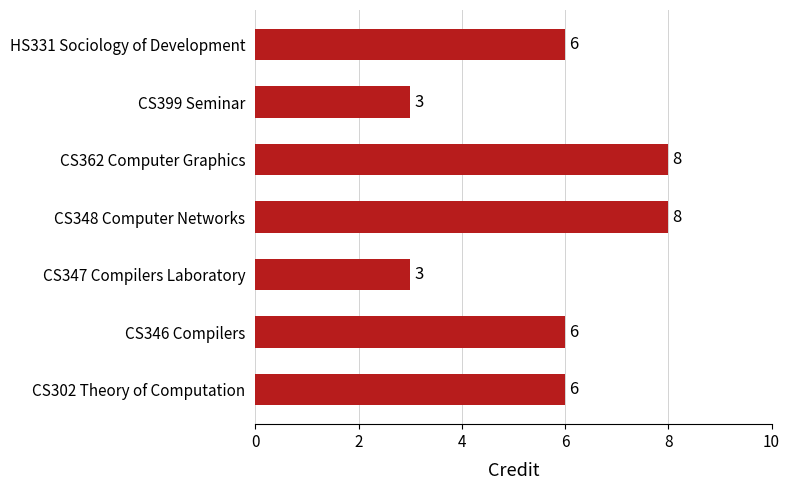

What is the smallest value displayed?

3